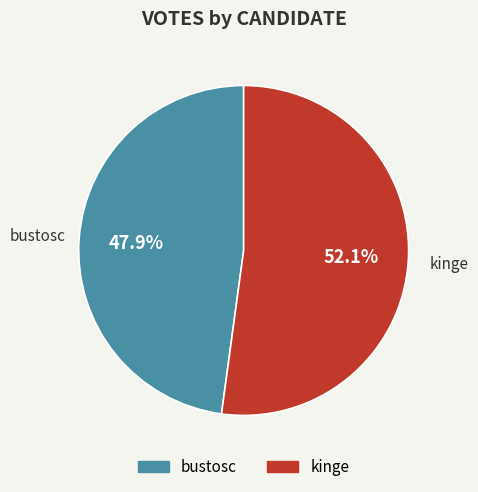

To the nearest percent, what portion does kinge represent?

52%